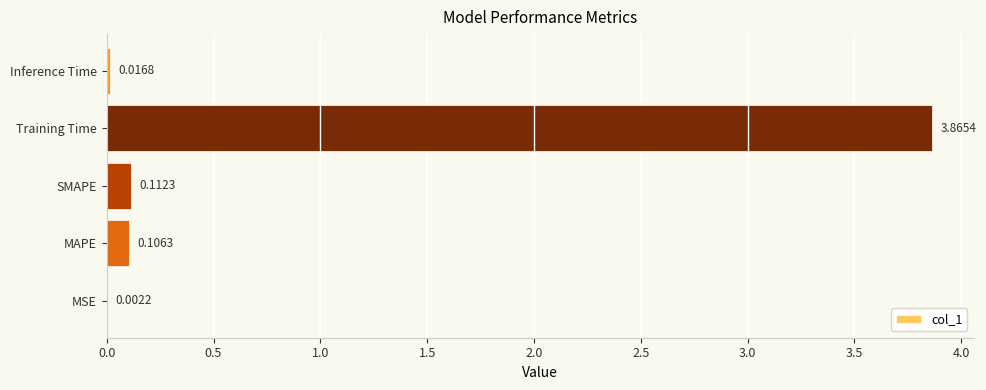

Where is the data nearest to the value 1?

SMAPE